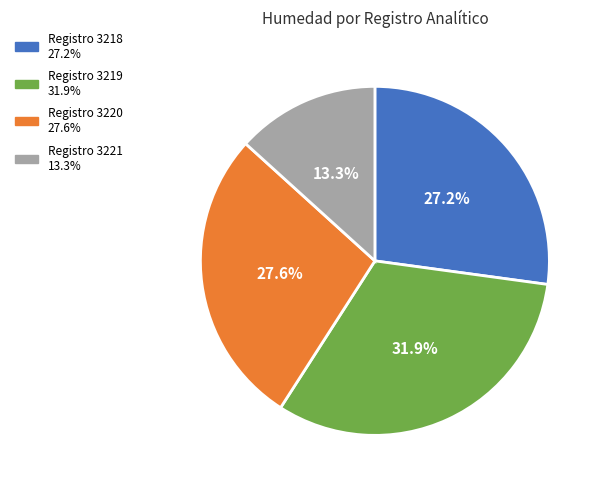

Does any single category account for the majority?

No